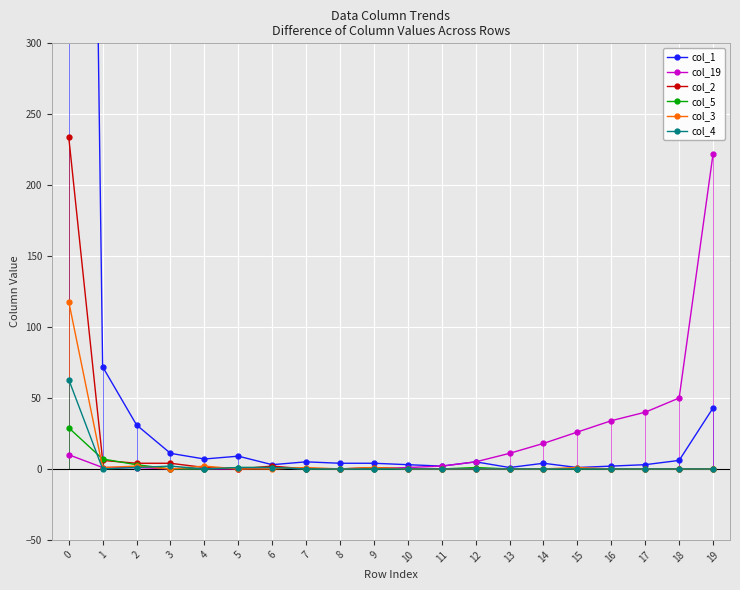

What is the total value across all series at 17?

43